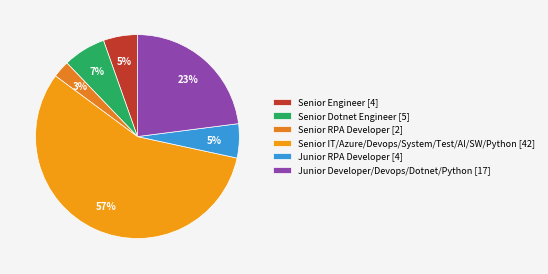

Does any single category account for the majority?

Yes